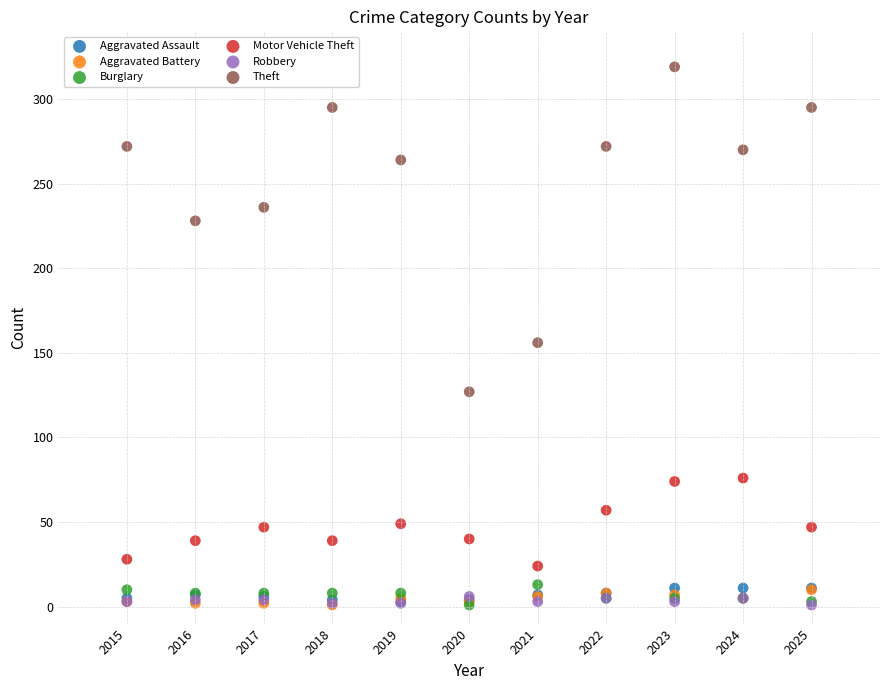

Across all series, what Y value is closest to 160?

156